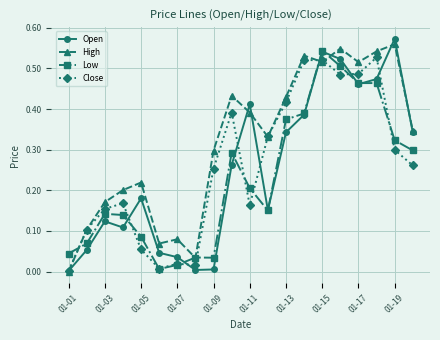

True or false: High has more than 1 interior local peaks.

True